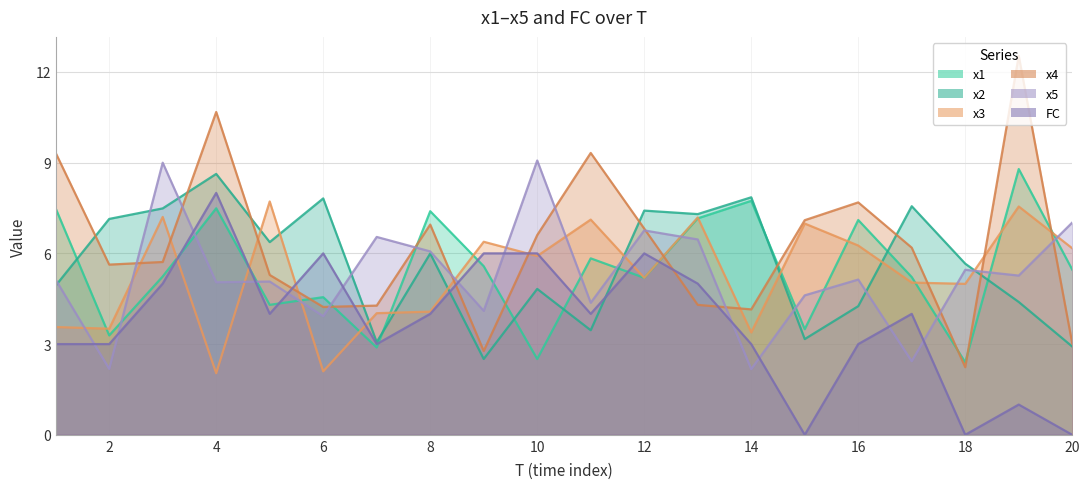

What is the total value across all series at 19?

39.5